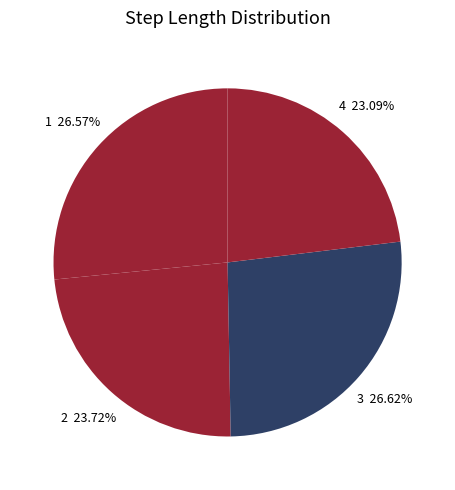

Which slice is the smallest?

4